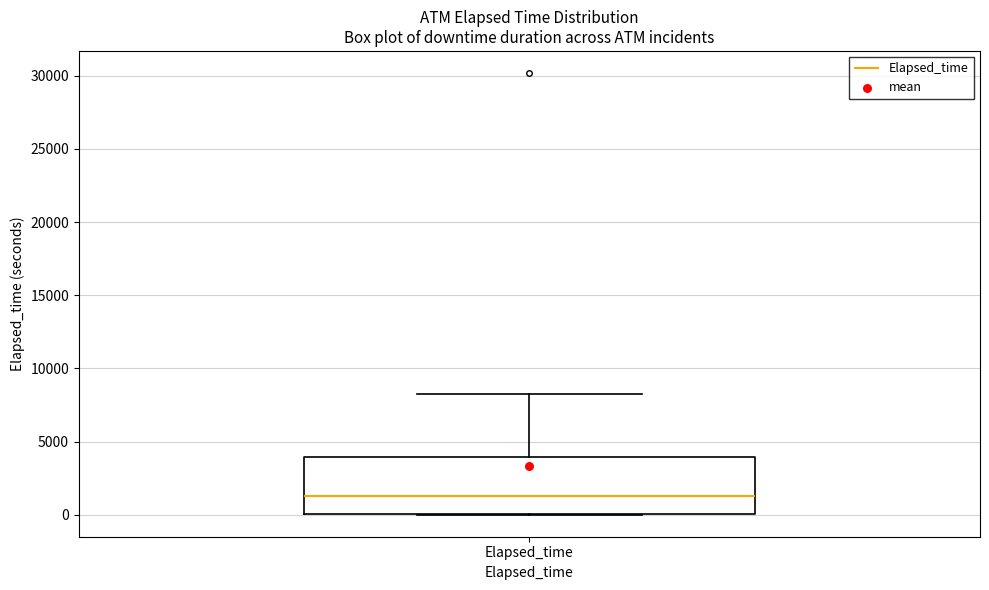

Transcribe this box plot: give where the median line is, the range the box spans, and where the two whiskers end, as read against the y-axis. The values are not printed on the chart, so give them approximately, as read against the axis.

median 1500, box 0 to 4000, whiskers 0 to 8000